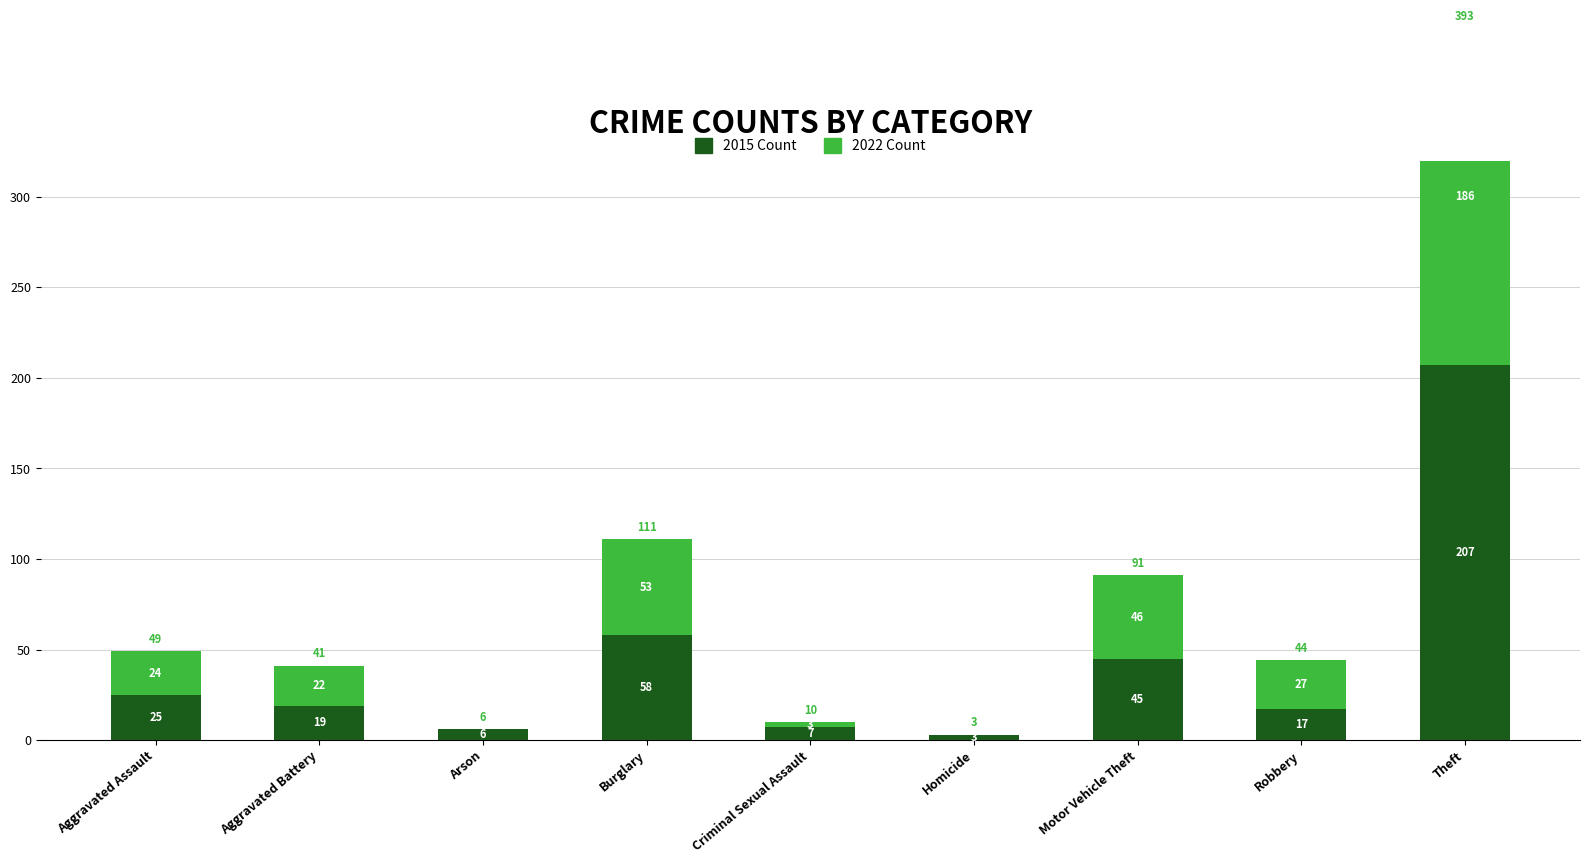

At which category is the sum across all series the highest?

Theft